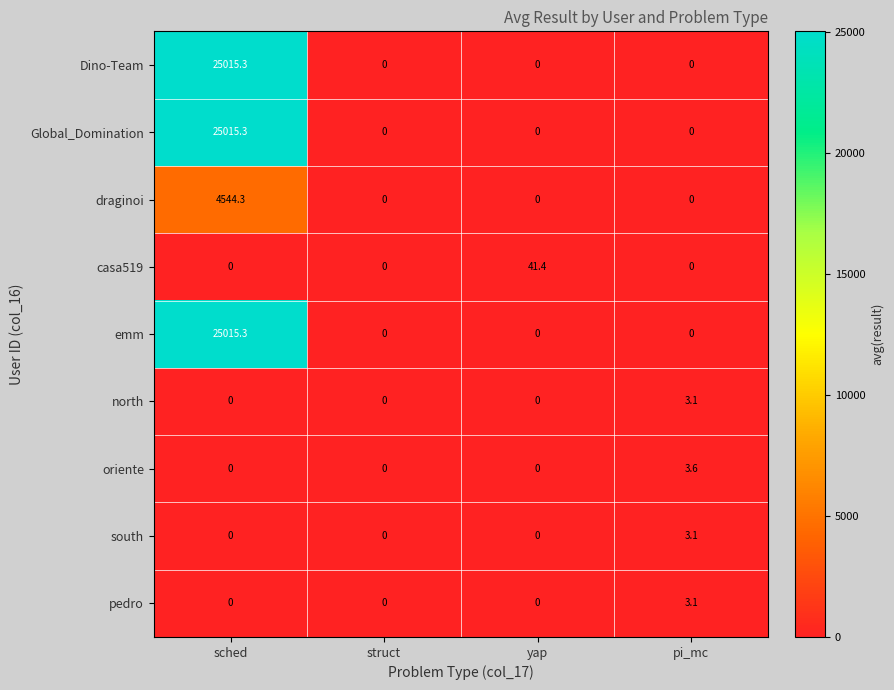

What is the maximum value for emm?

25015.3